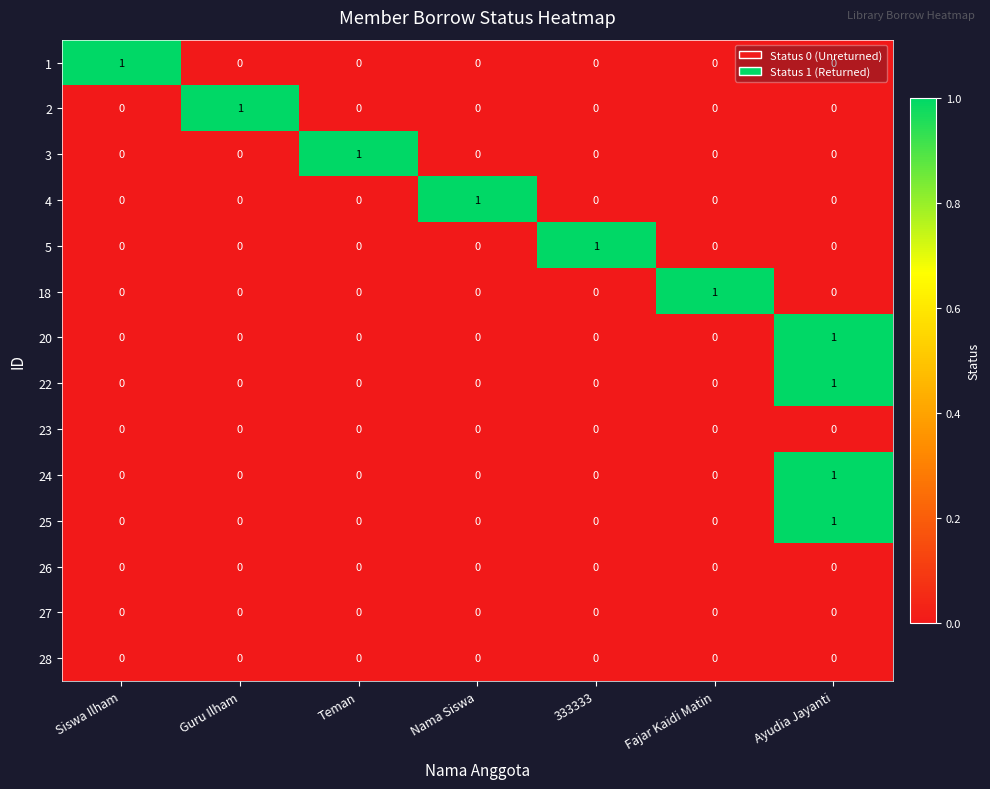

How many 24 values are between 0 and 1?

7